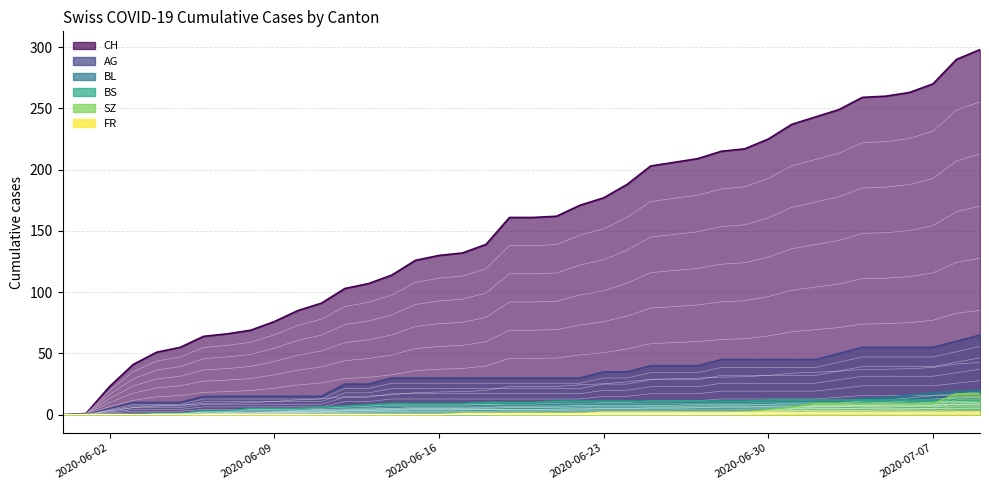

Between 2020-06-24 and 2020-06-04, which is larger?

2020-06-24